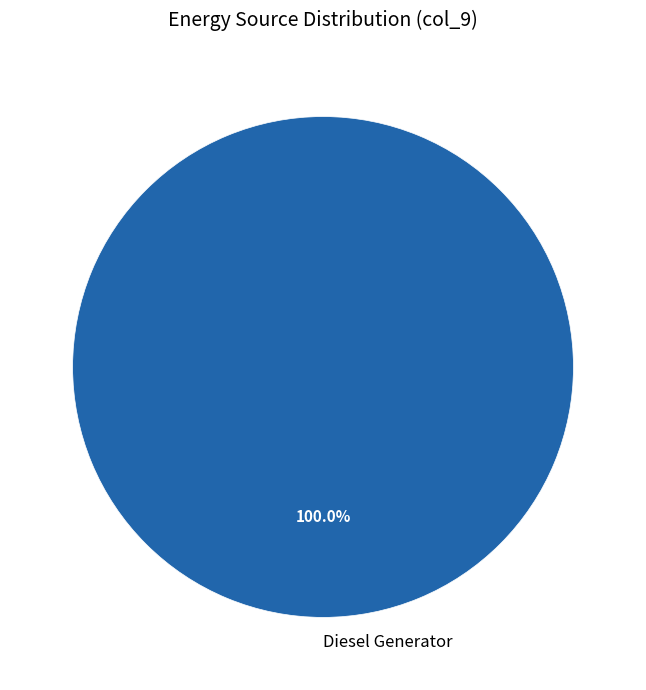

Rank the categories by value from lowest to highest.

Diesel Generator